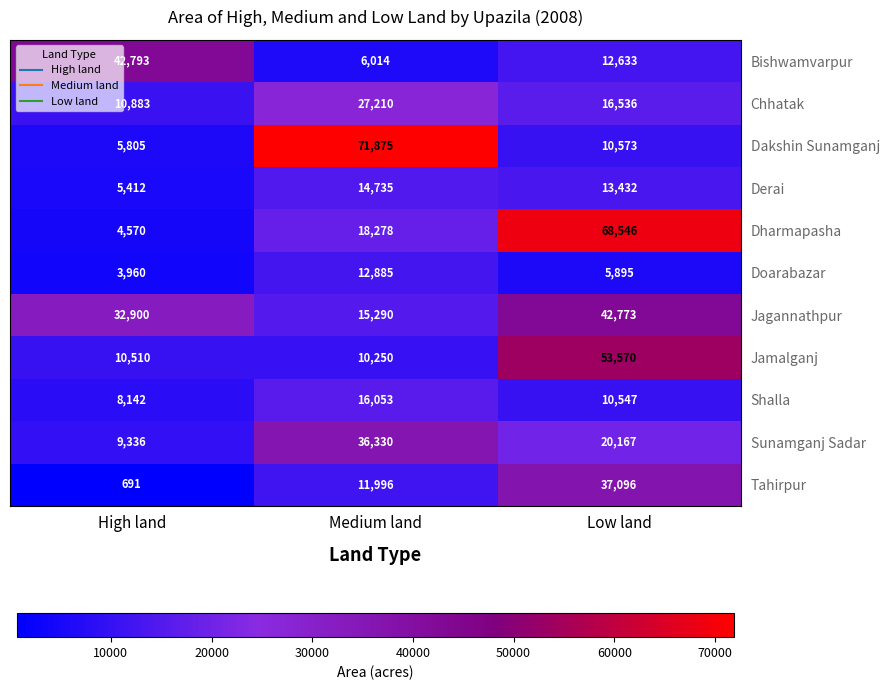

What is the smallest value displayed?

691